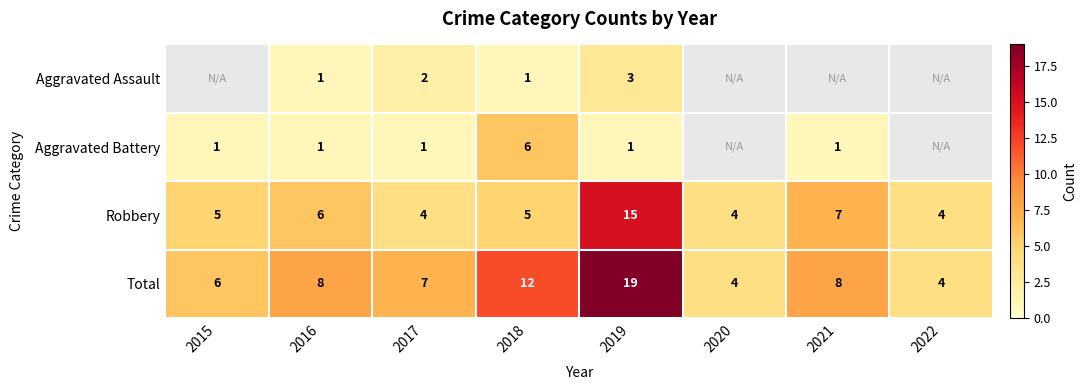

Which series changed the most between 2017 and 2019?

Total